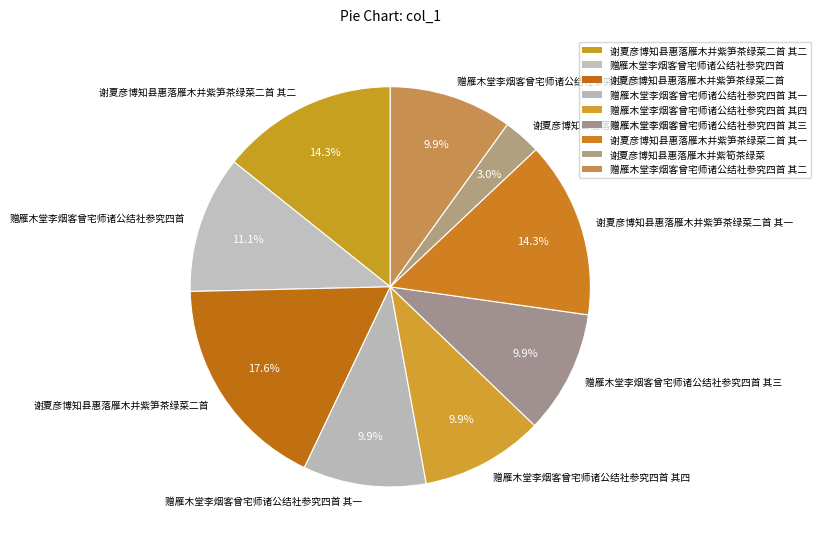

Which slice is the largest?

谢夏彦博知县惠落雁木并紫笋茶绿菜二首